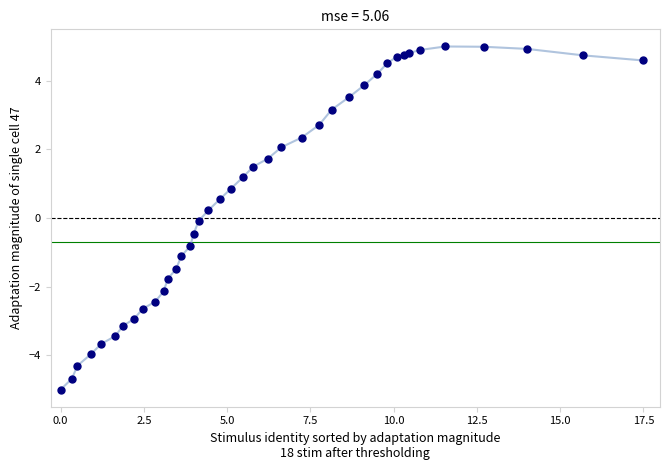

What is the smallest value displayed?

-5.0